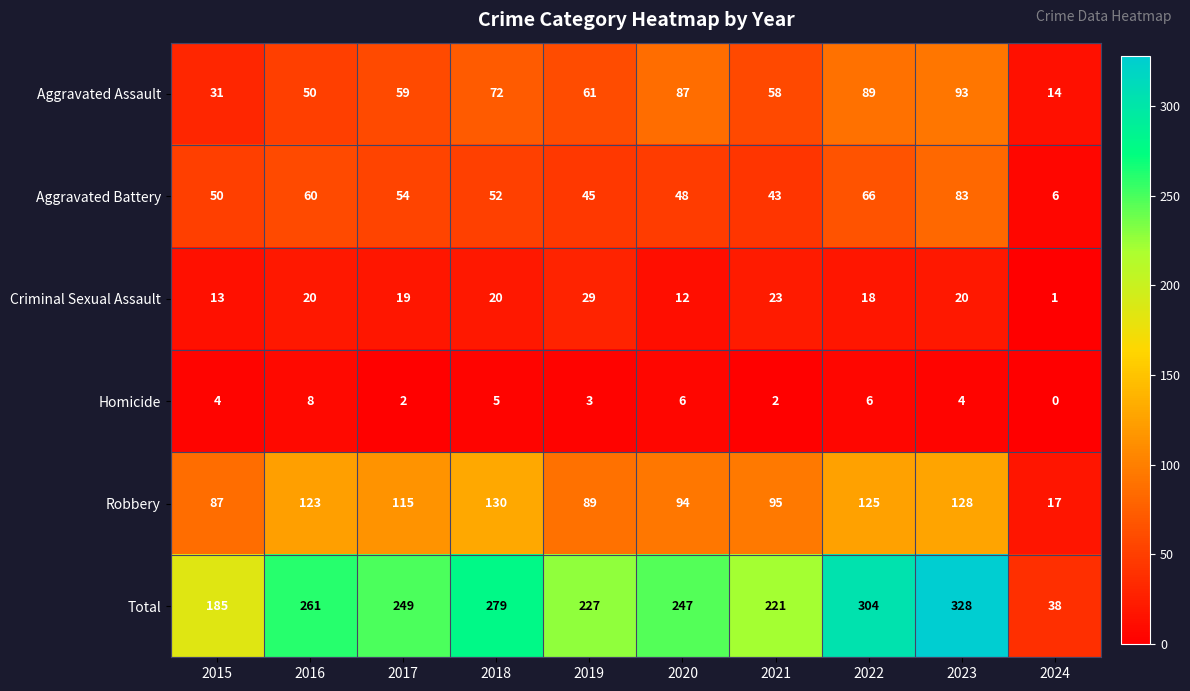

How many distinct data groups are displayed?

6